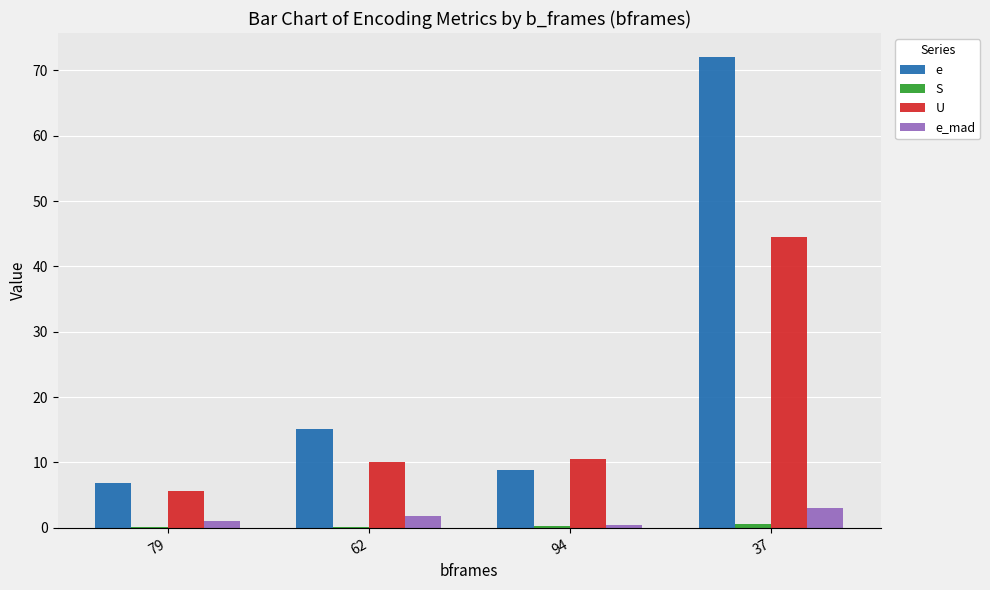

The e series shows 8.8 at 94. True or false?

True